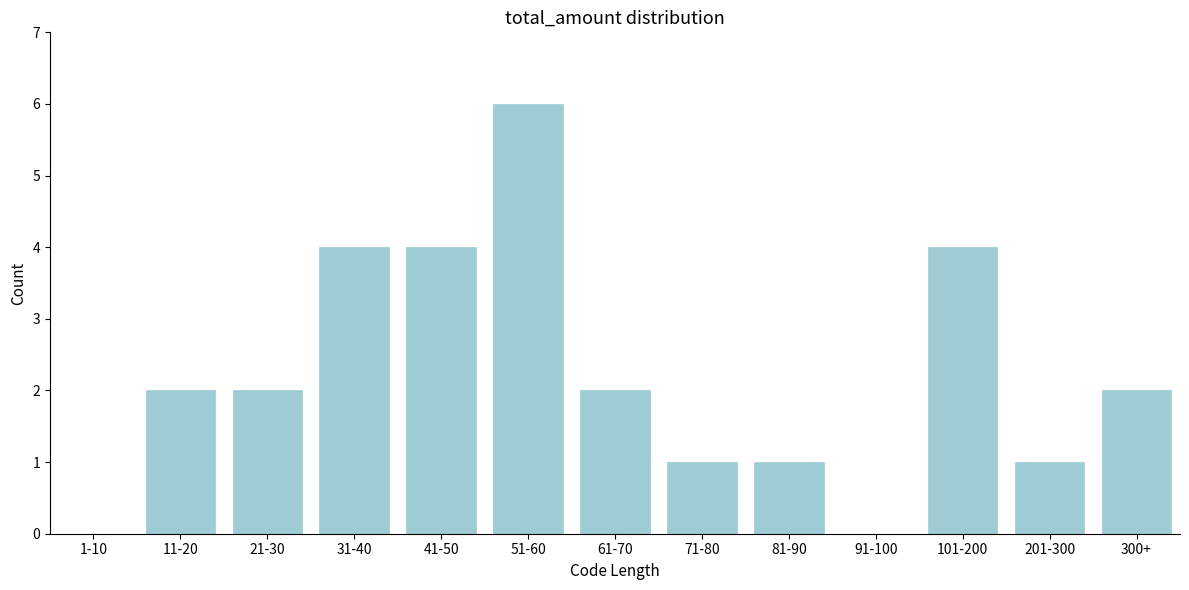

Reading right to left, extract all data points from this chart.

300+=2	201-300=1	101-200=4	91-100=0	81-90=1	71-80=1	61-70=2	51-60=6	41-50=4	31-40=4	21-30=2	11-20=2	1-10=0